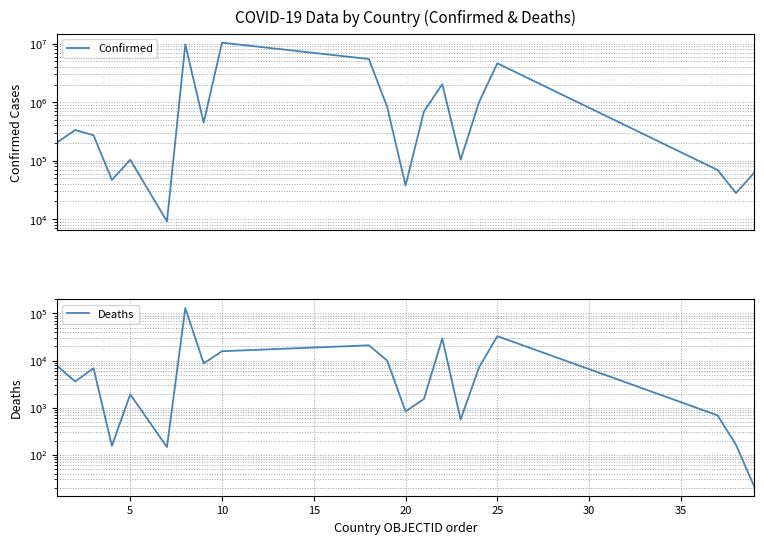

What is the sum of all Deaths values?

279288